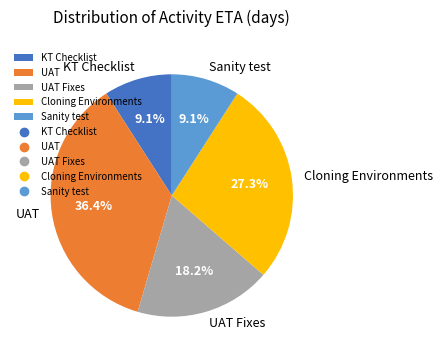

True or false: Sanity test accounts for 14% of the total.

False